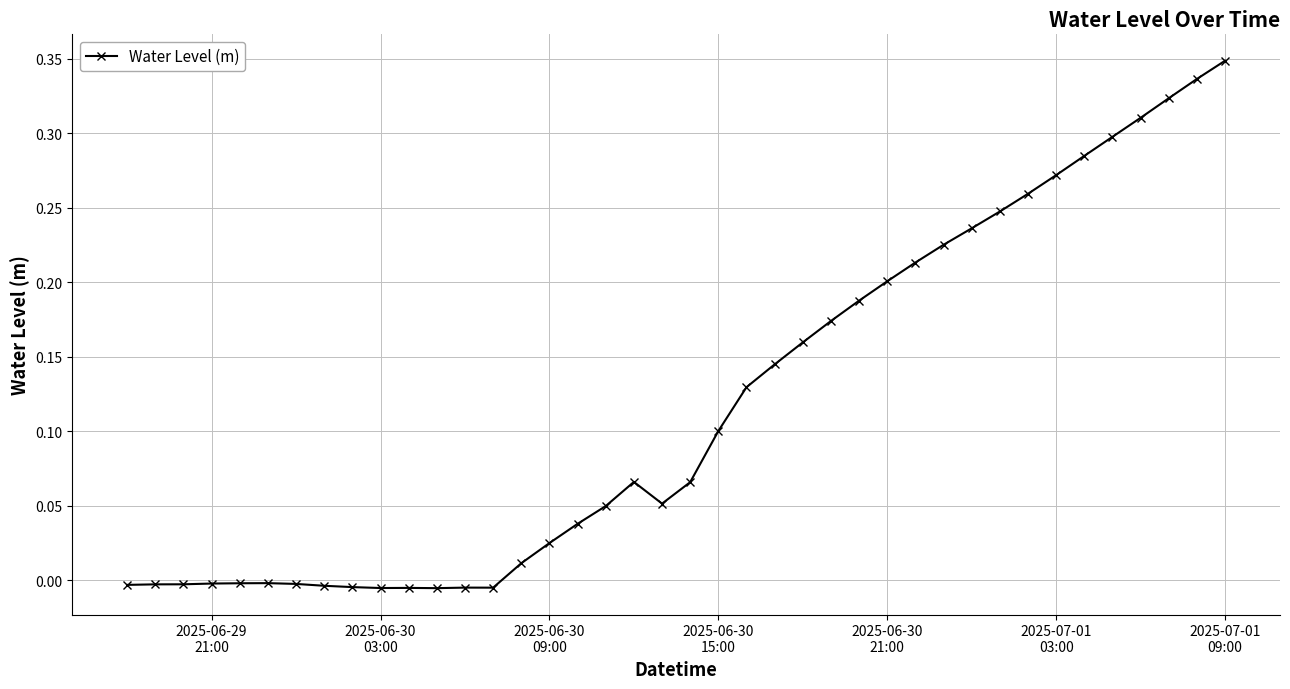

What is the sum of all values?

4.7